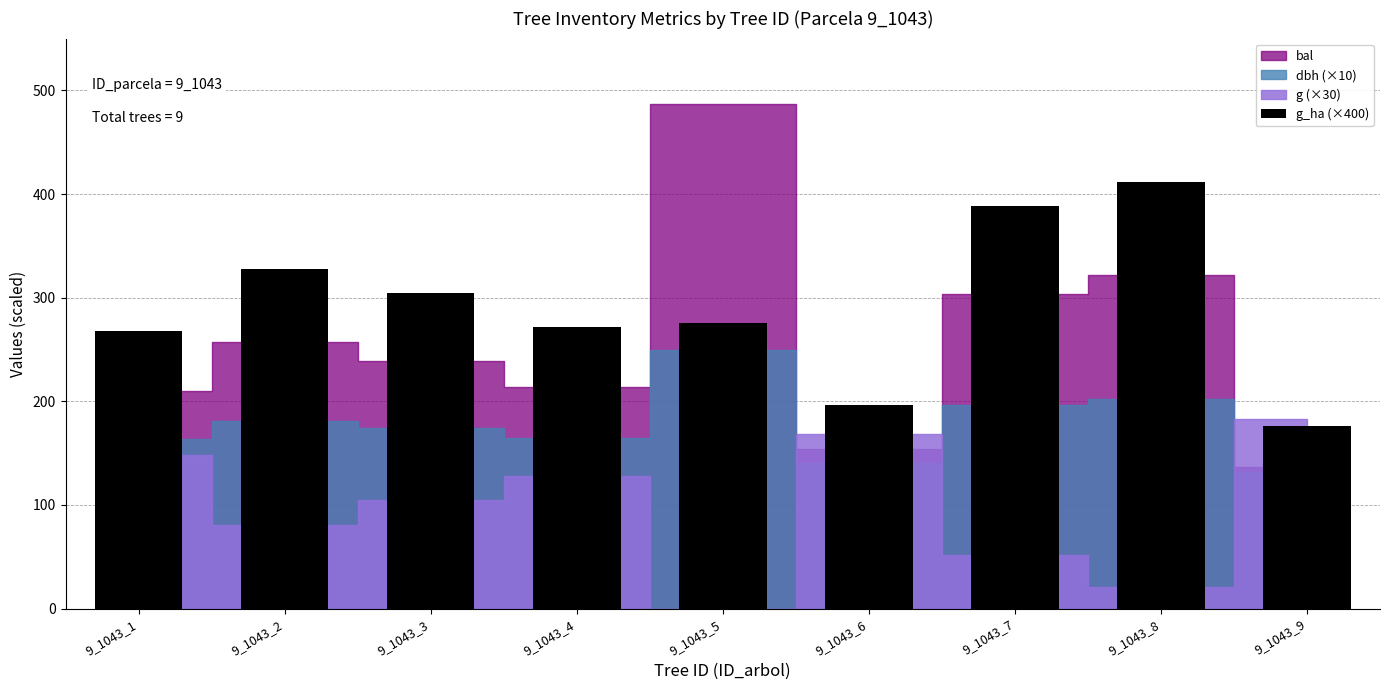

How many series are shown in this chart?

1